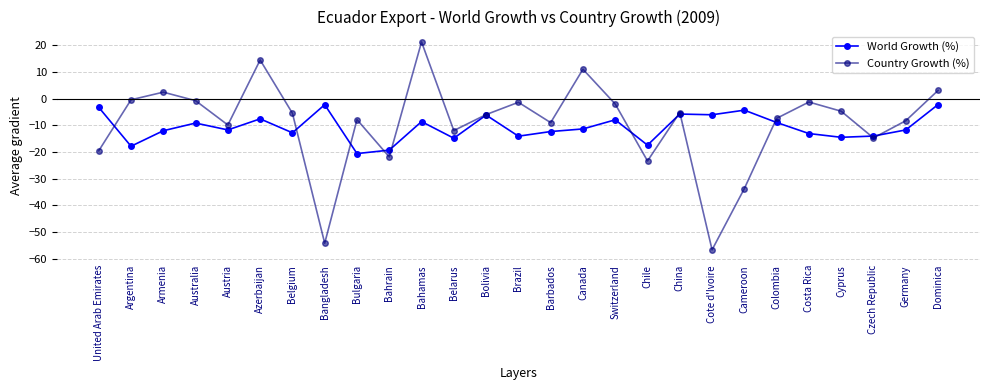

How many distinct data groups are displayed?

2